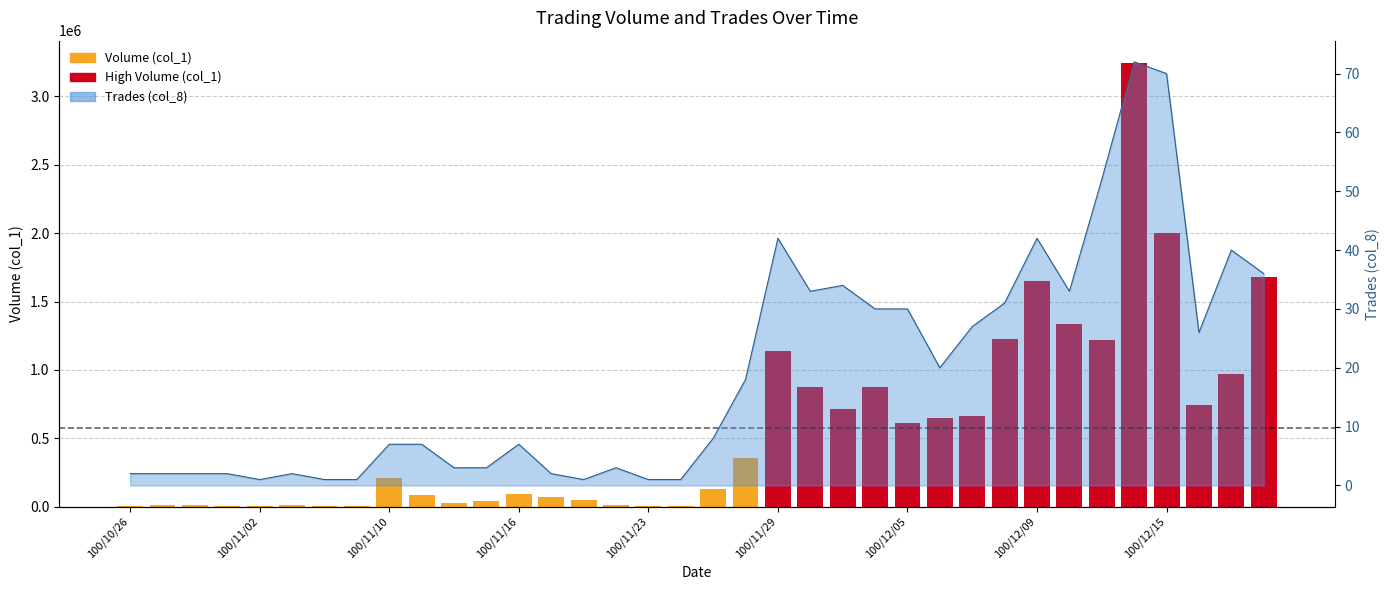

What is the label of the 10th bar from the left?

100/11/11